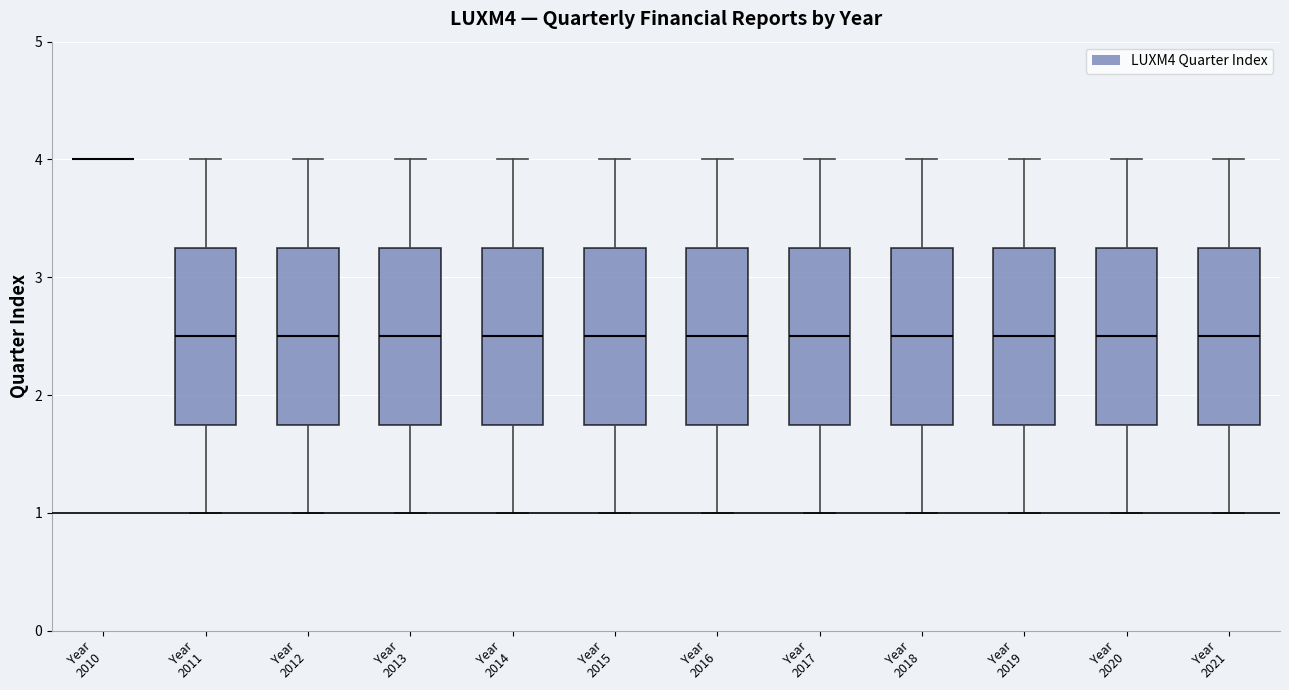

Where does the median line of the box for Year 2021 sit on the y-axis? The values are not printed on the chart, so give them approximately, as read against the axis.

2.5